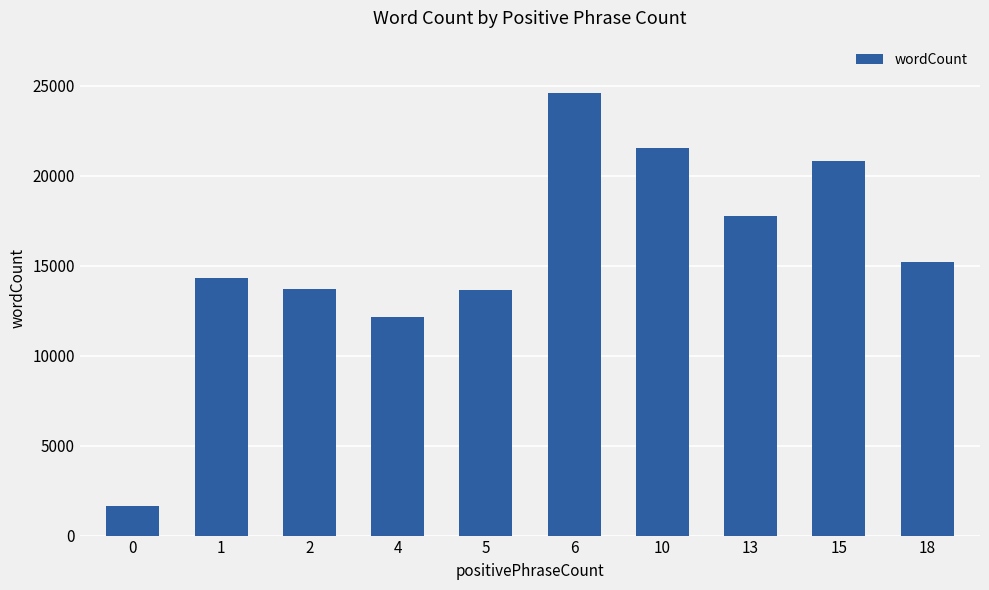

What is the value of the 4th bar from the left?

12163